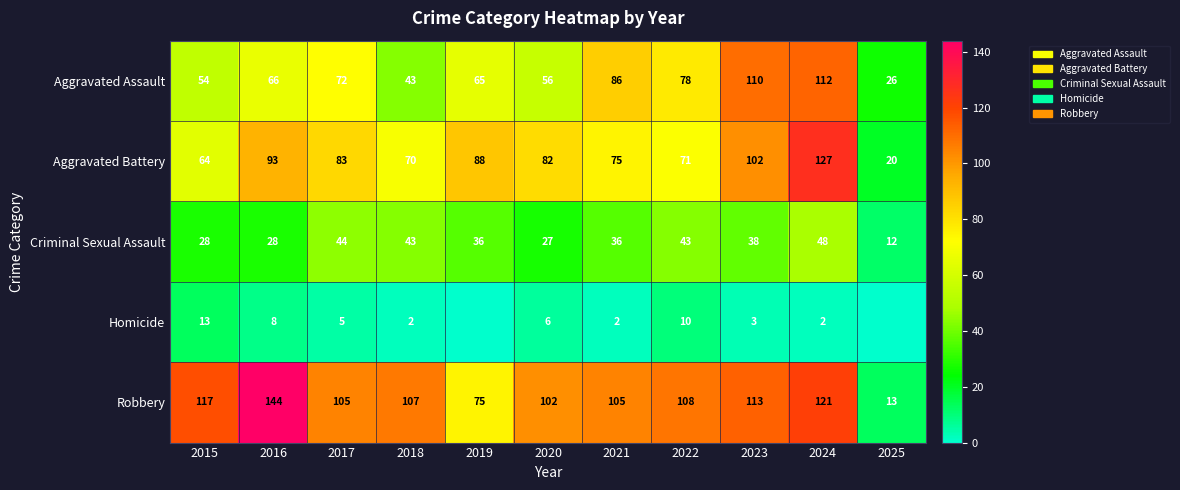

How many distinct data groups are displayed?

5